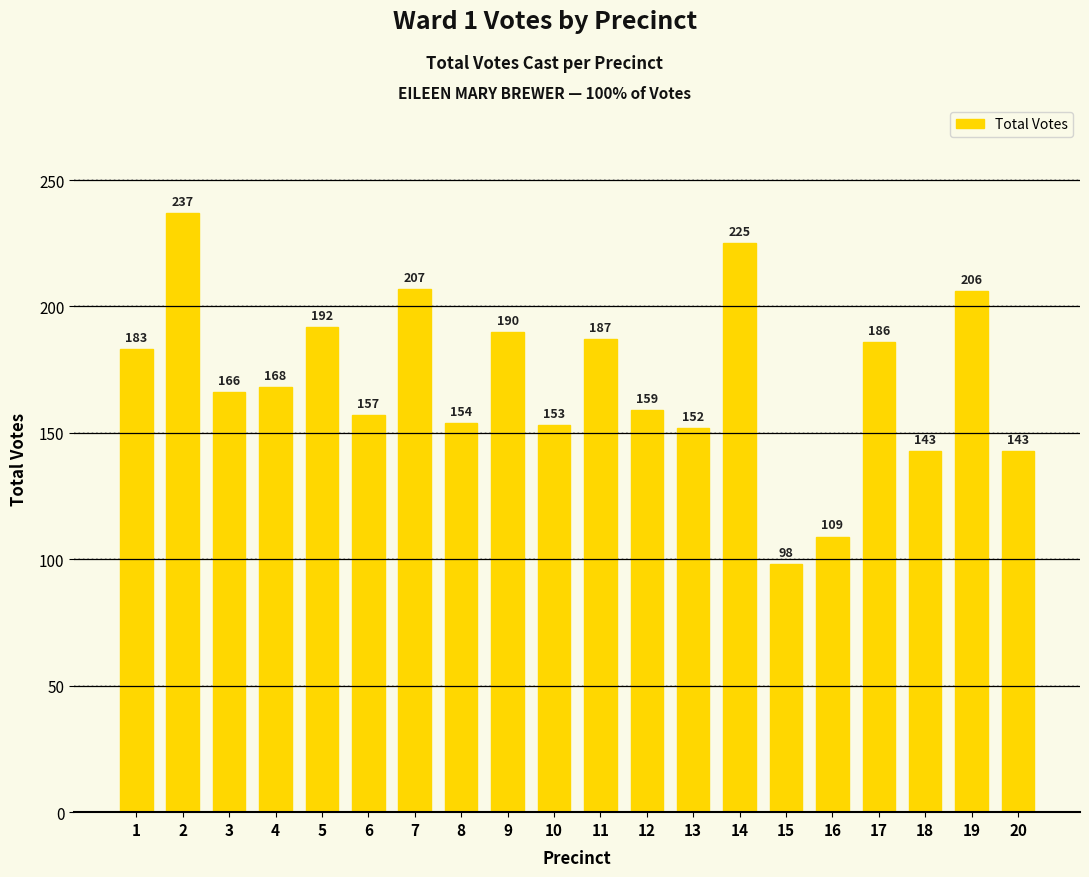

At which label is the value closest to 167?

3